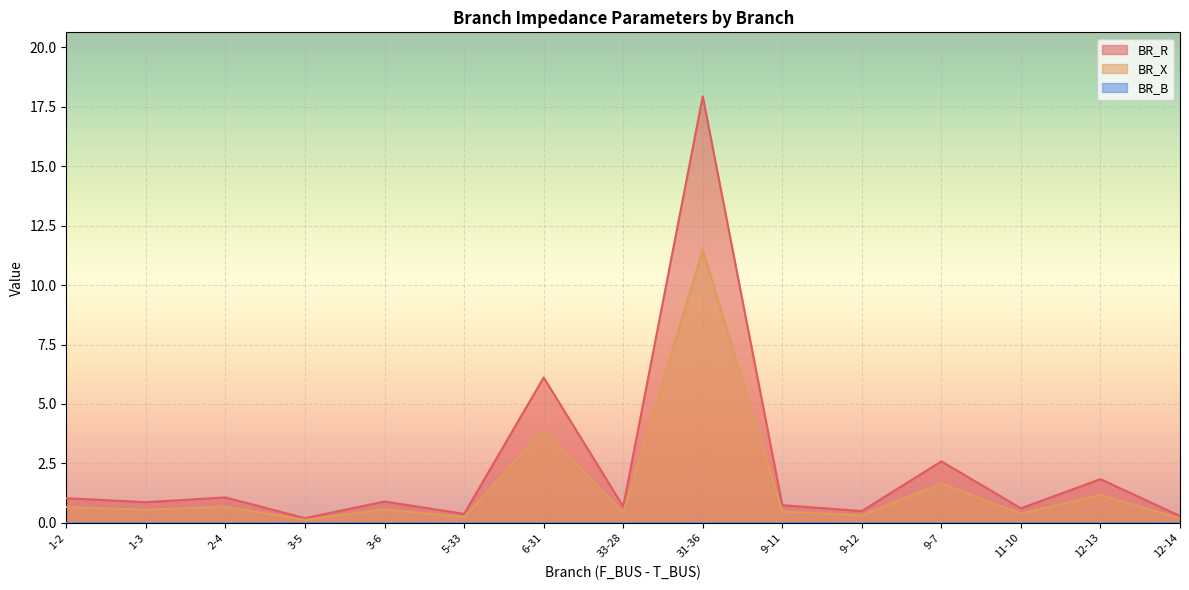

At how many categories does at least one series exceed 12?

1